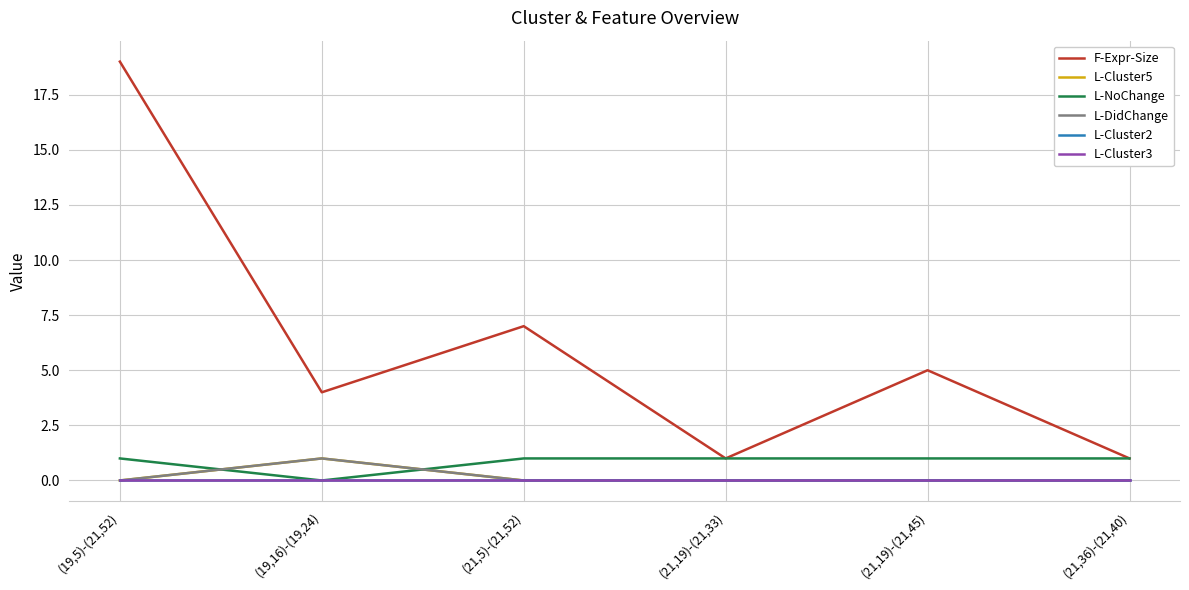

At which label is L-Cluster2 closest to 0?

(19,5)-(21,52)